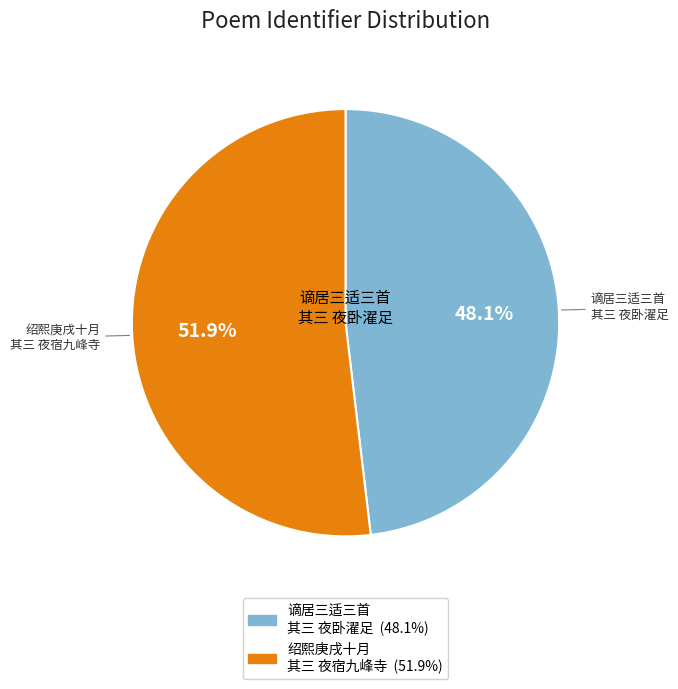

True or false: 谪居三适三首 其三 夜卧濯足 accounts for 59% of the total.

False